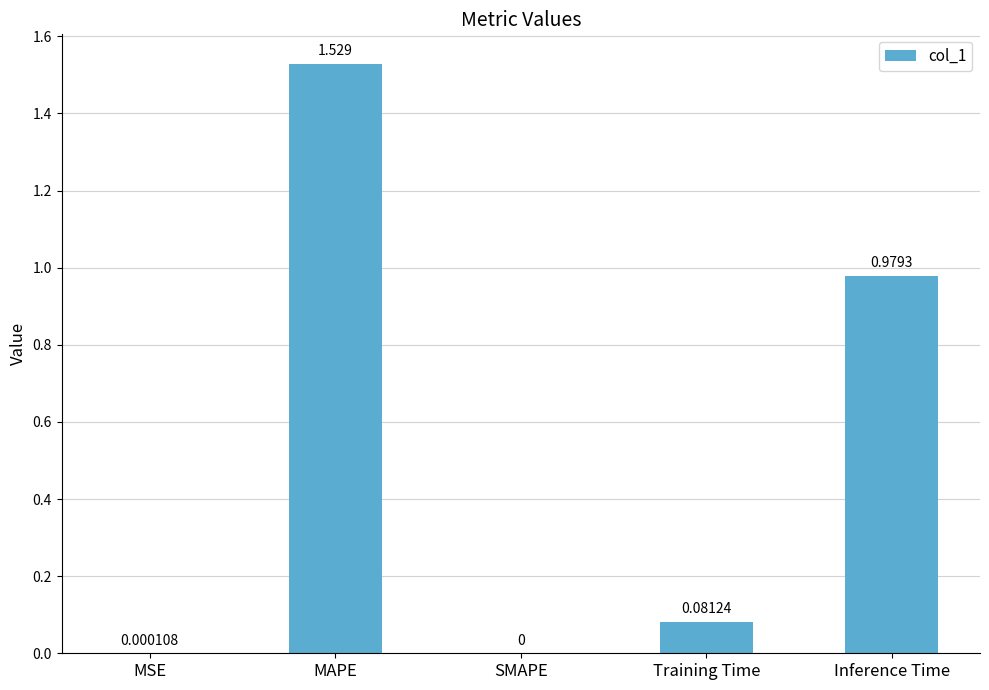

Between MSE and SMAPE, which is larger?

MSE